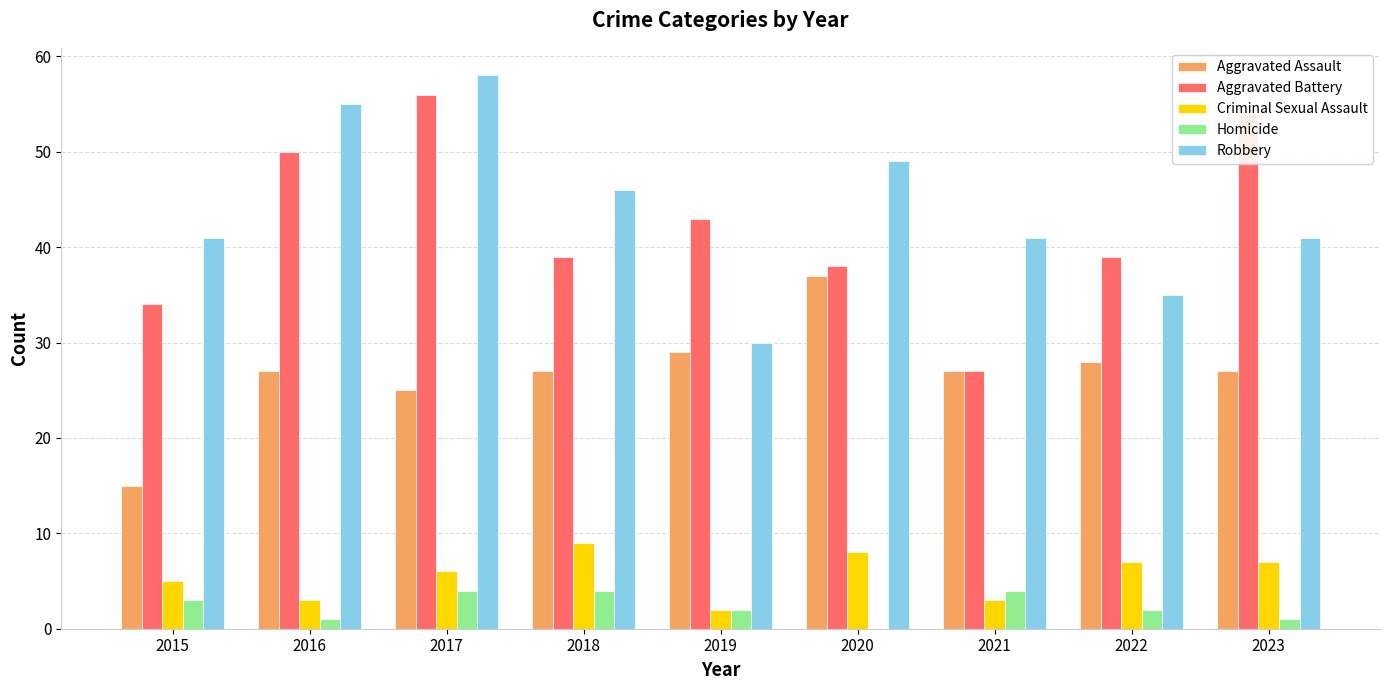

What is the greatest value displayed?

58